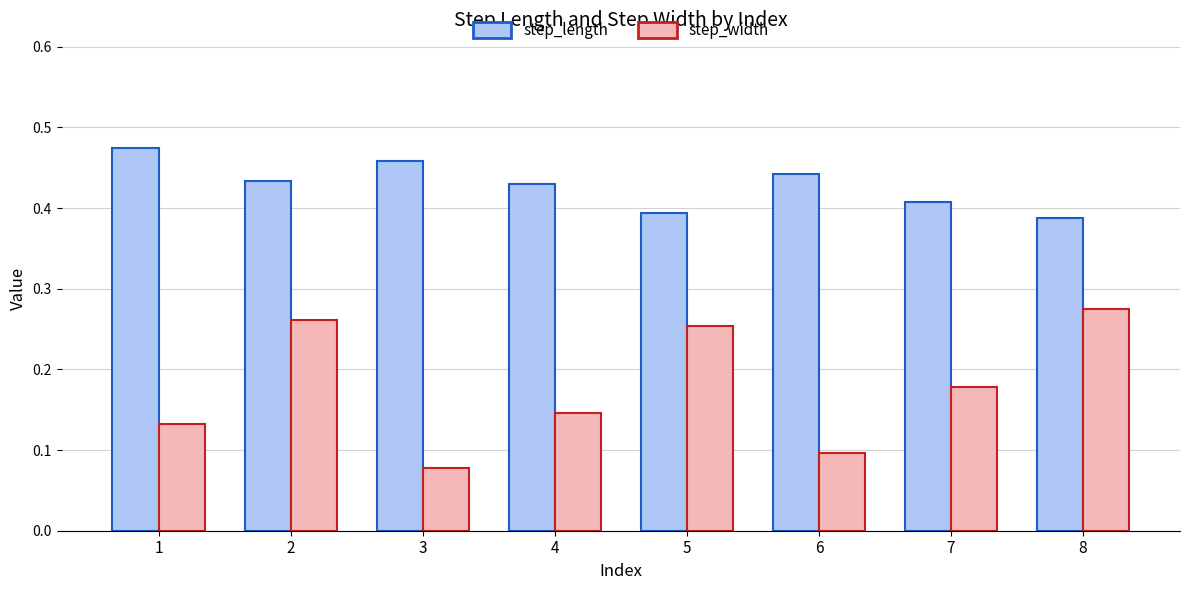

What is the sum of all step_length values?

3.4